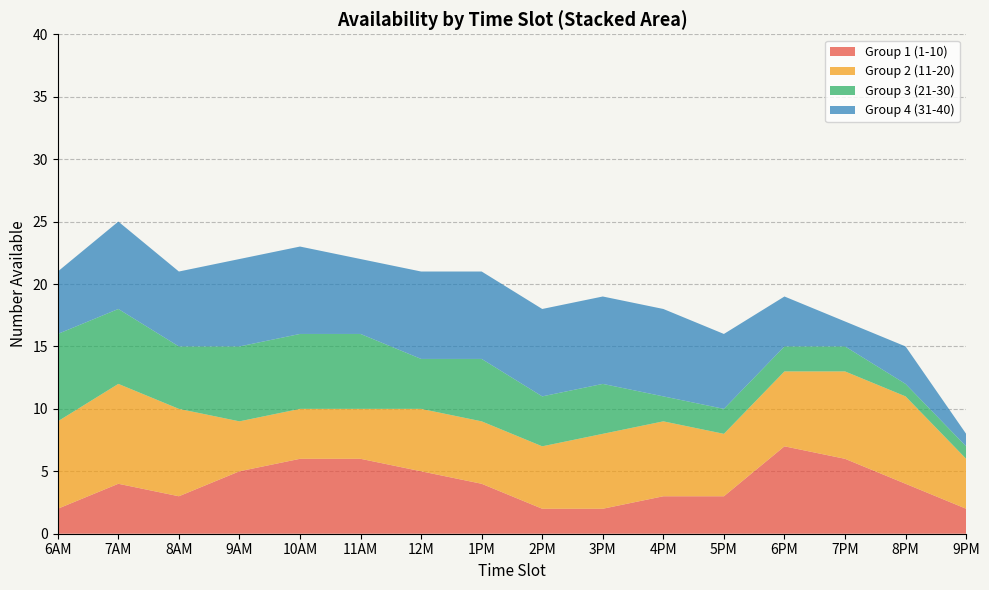

The value of Group 1 (1-10) at 2PM is 2. True or false?

True